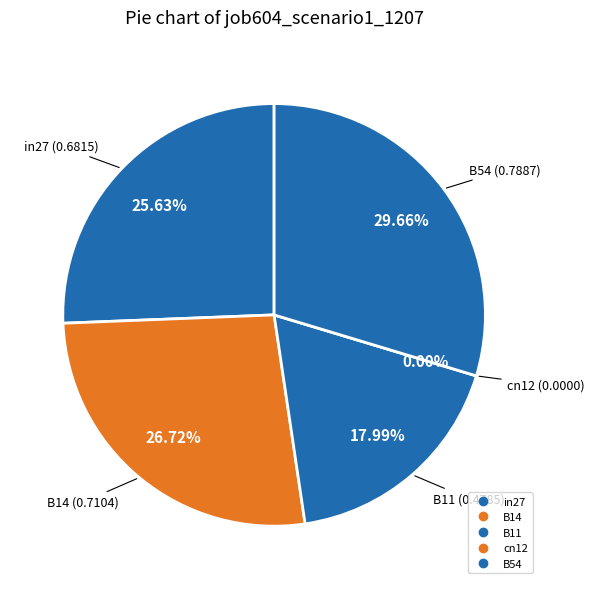

True or false: B54 accounts for 18% of the total.

False